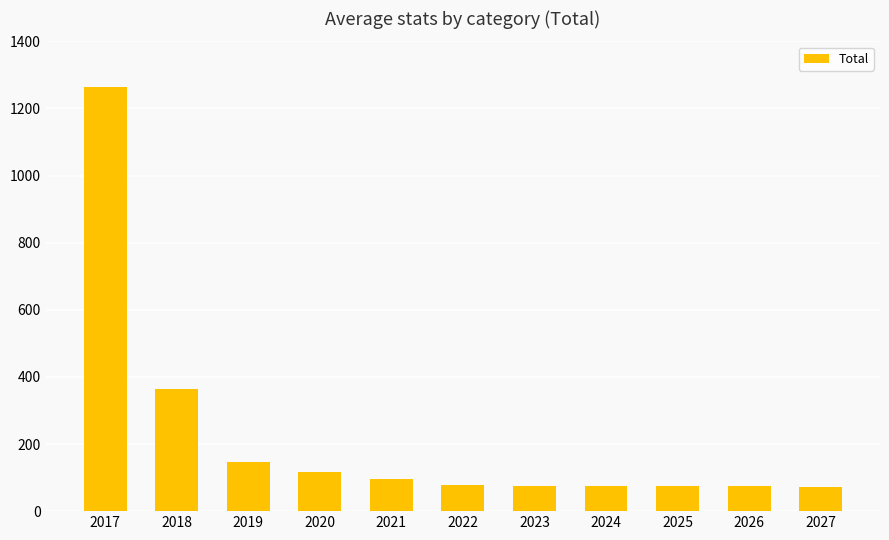

What is the sum of the values at 2019 and 2018?

509.3